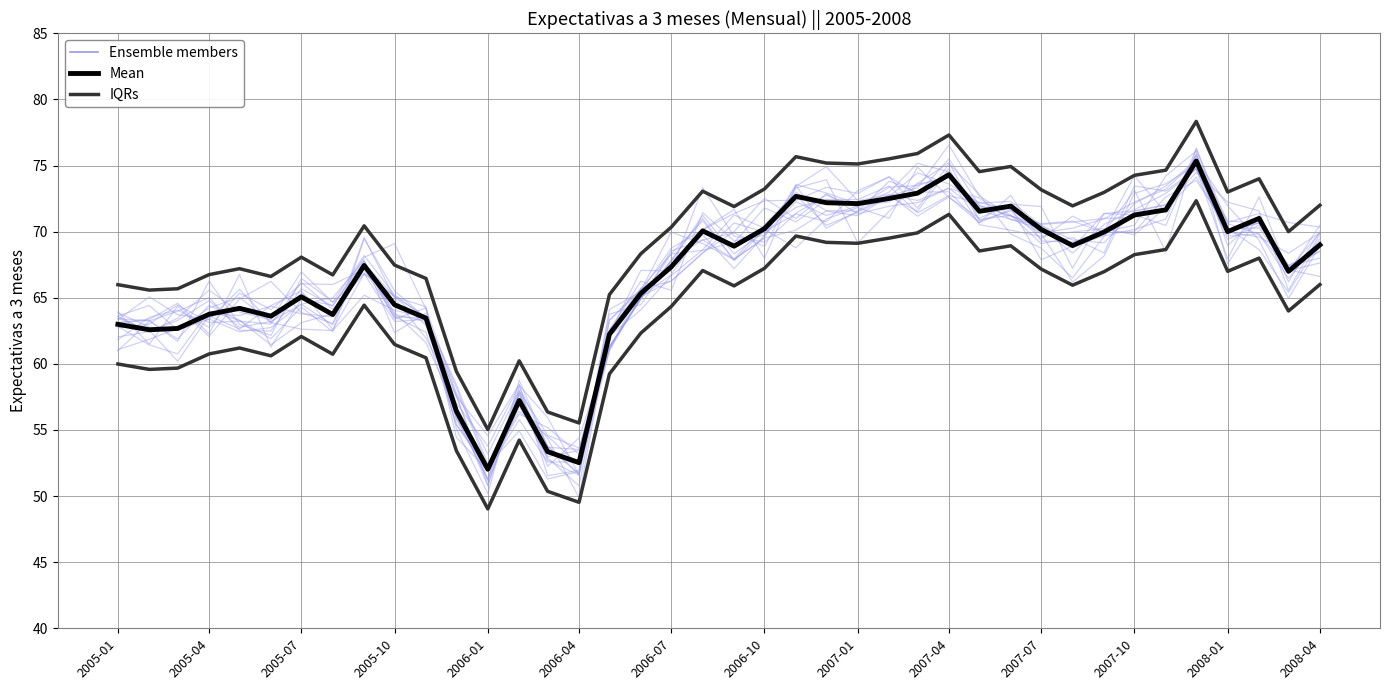

Is this an area chart (filled region under the line)?

No